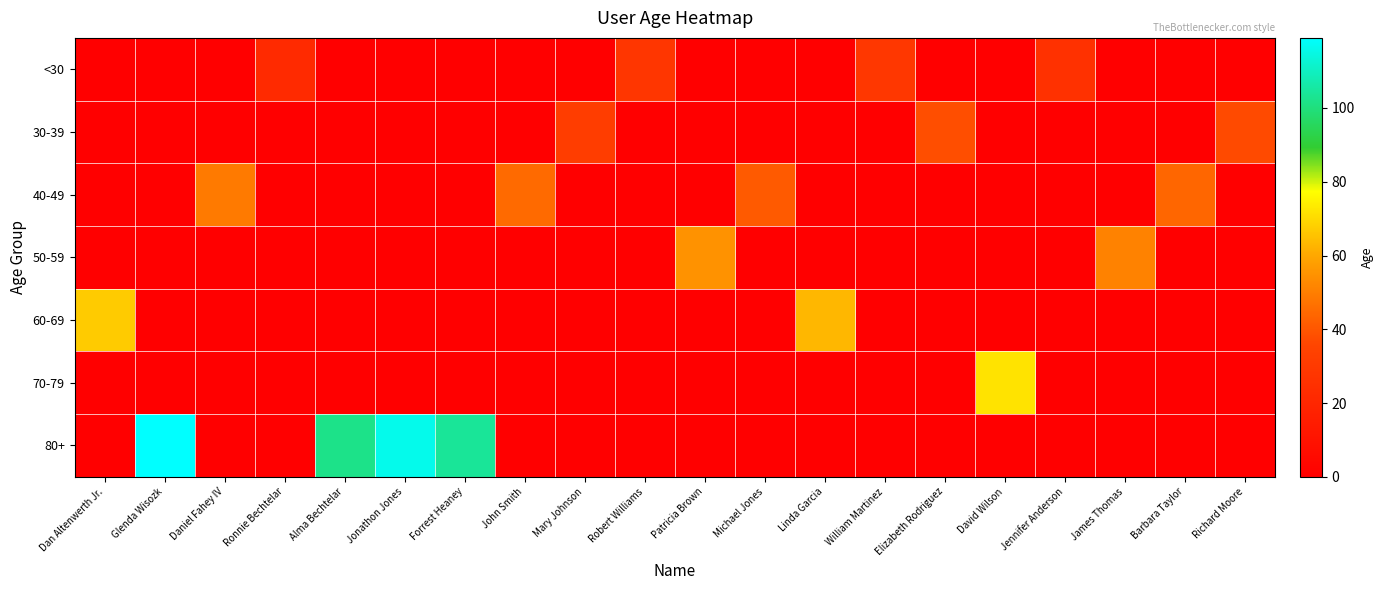

Count the number of categories in the chart.

20